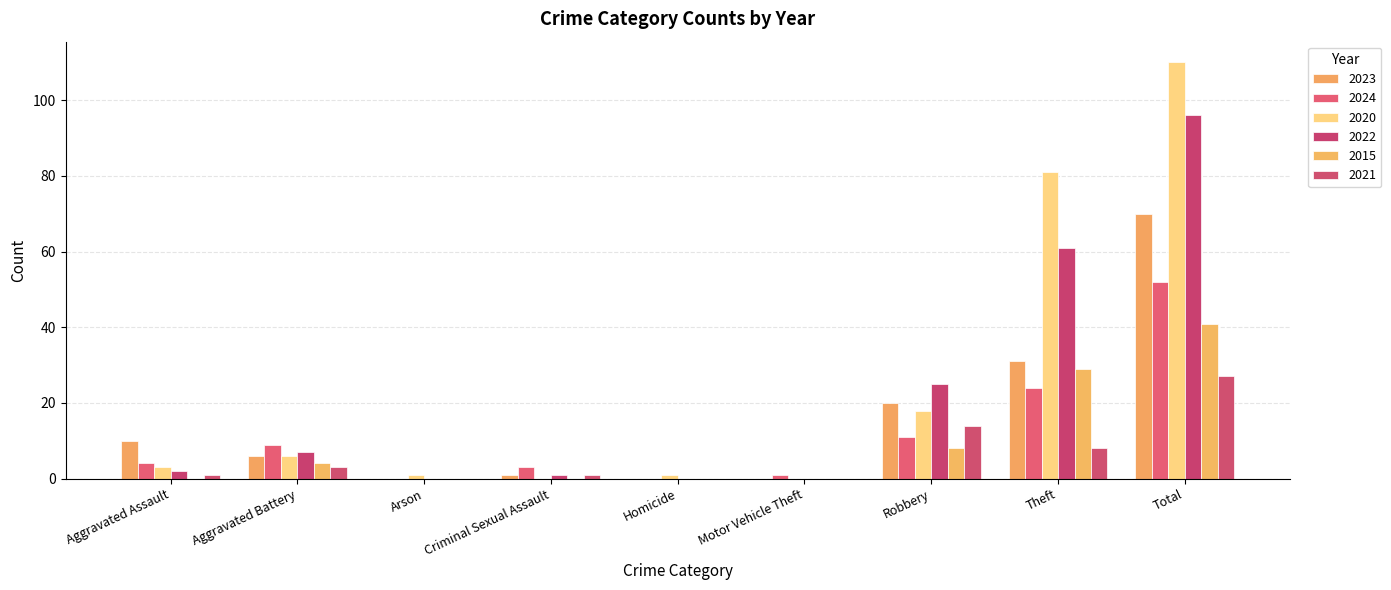

What is the sum of all 2022 values?

192